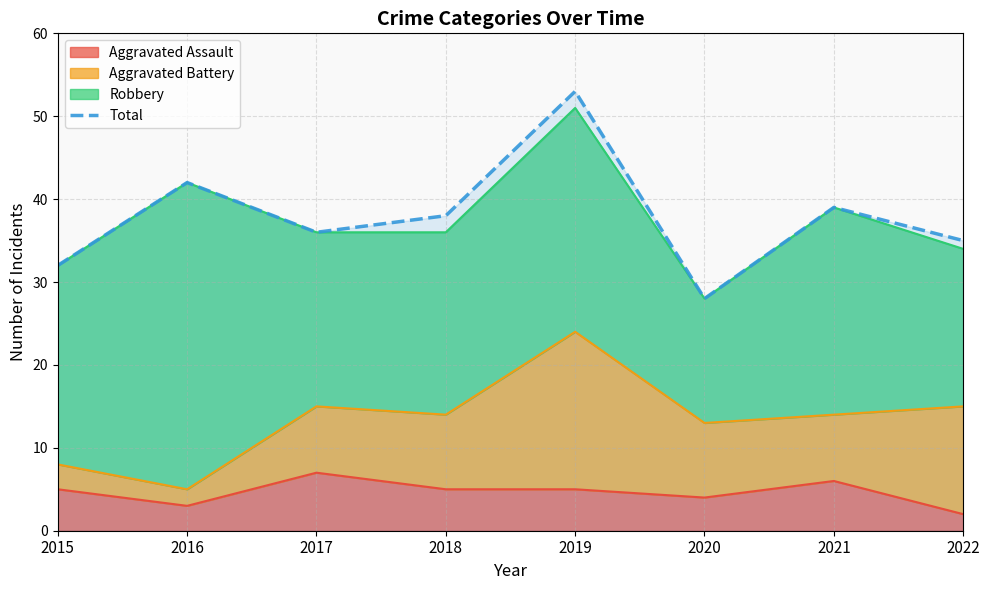

Rank the categories by value from highest to lowest.

2019, 2016, 2021, 2018, 2017, 2022, 2015, 2020